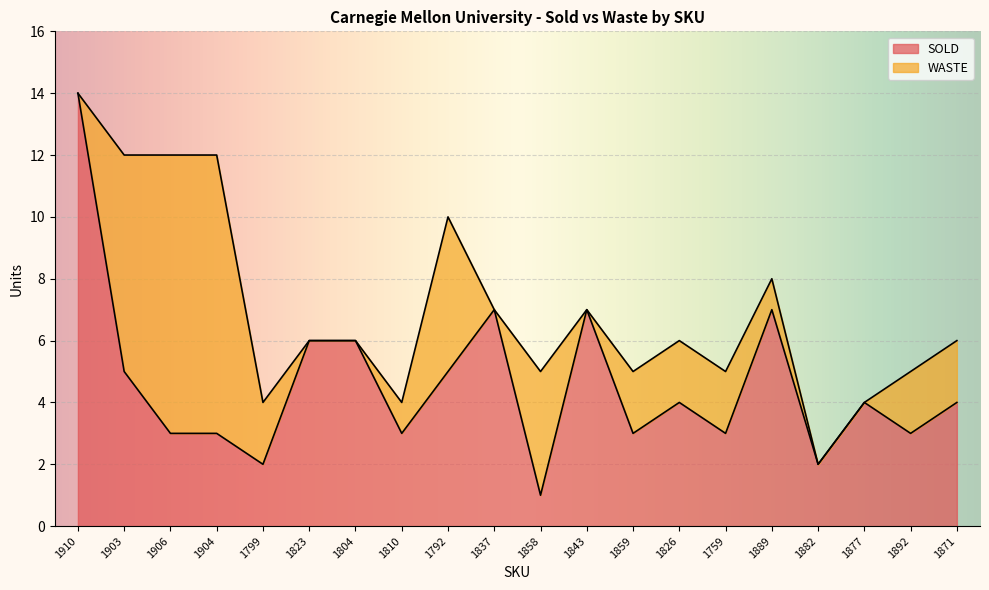

At which label does the data first exceed 4?

1910